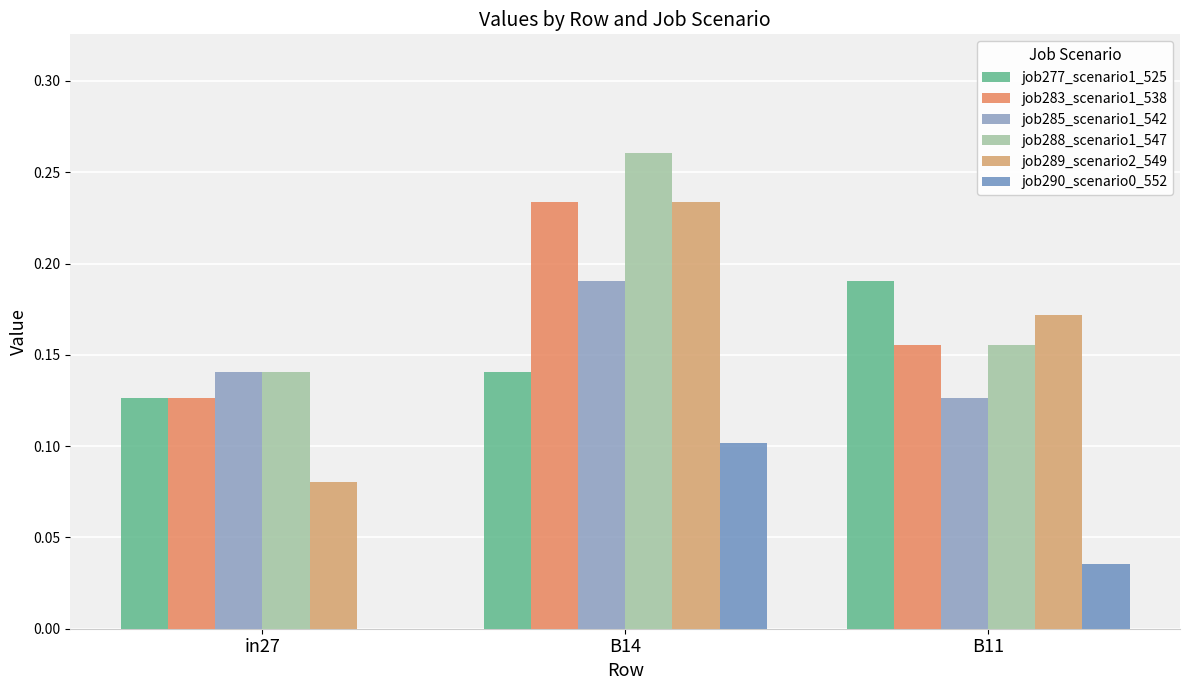

True or false: job283_scenario1_538 has a value of 0.2 at B11.

True